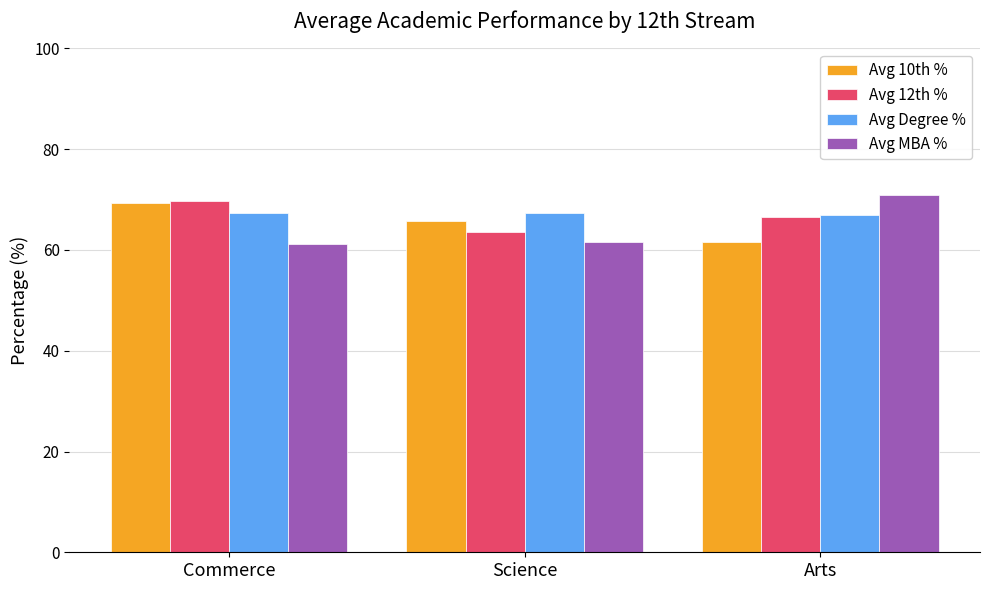

What position from the left is Science?

2